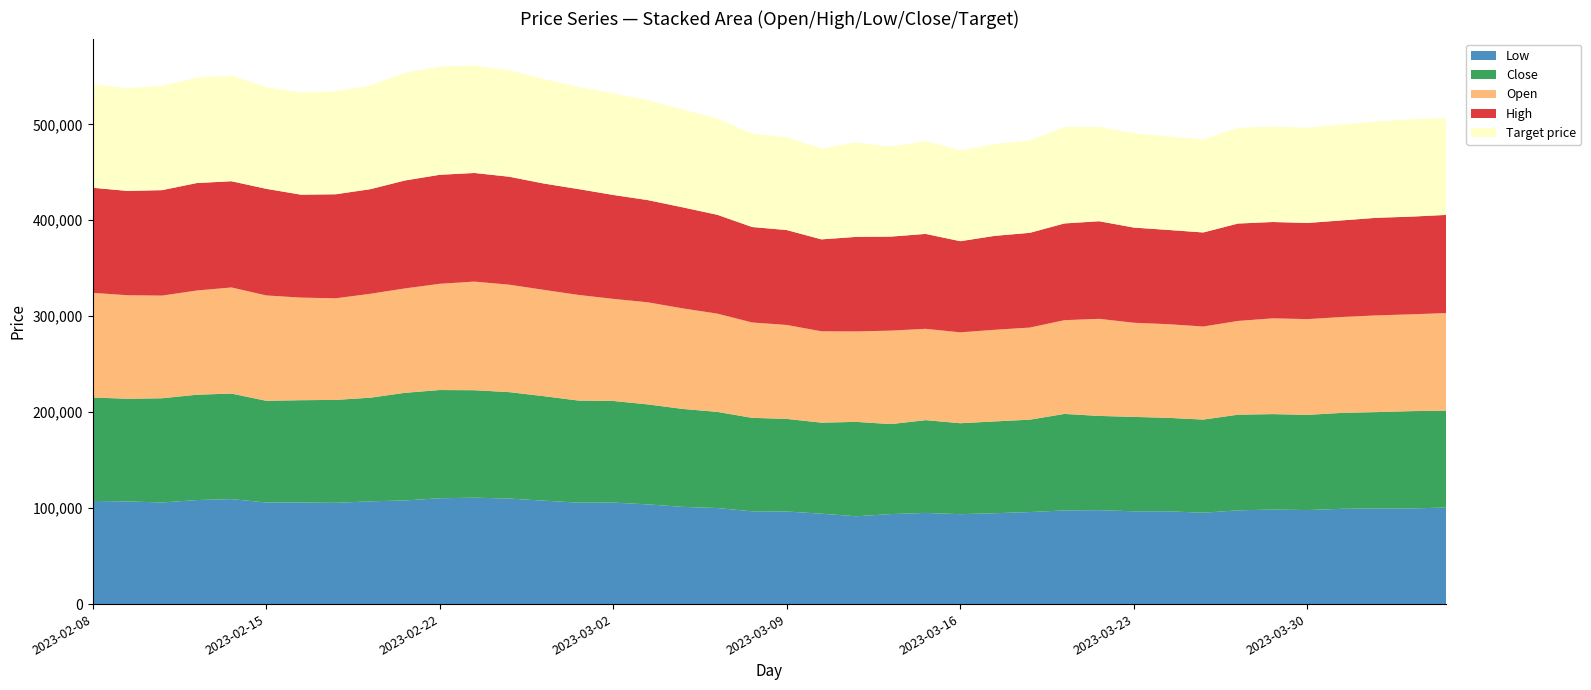

Reading left to right, transcribe all the data shown in this chart.

Low: 2023-02-08=107500	2023-02-09=107000	2023-02-10=105900	2023-02-13=108400	2023-02-14=109400	2023-02-15=105900	2023-02-16=105900	2023-02-17=105500	2023-02-20=107100	2023-02-21=108000	2023-02-22=110300	2023-02-23=110900	2023-02-24=110000	2023-02-27=107800	2023-02-28=105700	2023-03-02=105800	2023-03-03=103900	2023-03-06=101300	2023-03-07=100100	2023-03-08=96700	2023-03-09=96500	2023-03-10=94200	2023-03-13=91500	2023-03-14=93800	2023-03-15=95000	2023-03-16=93700	2023-03-17=94700	2023-03-20=95900	2023-03-21=97600	2023-03-22=97900	2023-03-23=96700	2023-03-24=96700	2023-03-27=95200	2023-03-28=97700	2023-03-29=98500	2023-03-30=98000	2023-03-31=99300	2023-04-03=99700	2023-04-04=99700	2023-04-05=100600
Close: 2023-02-08=107800	2023-02-09=107000	2023-02-10=108600	2023-02-13=109800	2023-02-14=110000	2023-02-15=106000	2023-02-16=106600	2023-02-17=107300	2023-02-20=108000	2023-02-21=112200	2023-02-22=112800	2023-02-23=112000	2023-02-24=110900	2023-02-27=108900	2023-02-28=106400	2023-03-02=105900	2023-03-03=104200	2023-03-06=102100	2023-03-07=100200	2023-03-08=97400	2023-03-09=96500	2023-03-10=94900	2023-03-13=98400	2023-03-14=93800	2023-03-15=96700	2023-03-16=94800	2023-03-17=95700	2023-03-20=96300	2023-03-21=100600	2023-03-22=98200	2023-03-23=98400	2023-03-24=97400	2023-03-27=97100	2023-03-28=99700	2023-03-29=99500	2023-03-30=99200	2023-03-31=100000	2023-04-03=100400	2023-04-04=101400	2023-04-05=101000
Open: 2023-02-08=109100	2023-02-09=107900	2023-02-10=107000	2023-02-13=108600	2023-02-14=110600	2023-02-15=109800	2023-02-16=106900	2023-02-17=105900	2023-02-20=108300	2023-02-21=108800	2023-02-22=110700	2023-02-23=113200	2023-02-24=112000	2023-02-27=110800	2023-02-28=110100	2023-03-02=106400	2023-03-03=106400	2023-03-06=104800	2023-03-07=102400	2023-03-08=99400	2023-03-09=97900	2023-03-10=95200	2023-03-13=94300	2023-03-14=97400	2023-03-15=95200	2023-03-16=94700	2023-03-17=95500	2023-03-20=96000	2023-03-21=97700	2023-03-22=101200	2023-03-23=98100	2023-03-24=97600	2023-03-27=97000	2023-03-28=97700	2023-03-29=99800	2023-03-30=99800	2023-03-31=99900	2023-04-03=100800	2023-04-04=100900	2023-04-05=101700
High: 2023-02-08=109500	2023-02-09=108700	2023-02-10=109900	2023-02-13=112000	2023-02-14=110700	2023-02-15=111100	2023-02-16=107300	2023-02-17=108400	2023-02-20=109000	2023-02-21=112500	2023-02-22=113600	2023-02-23=113200	2023-02-24=112500	2023-02-27=110800	2023-02-28=110300	2023-03-02=108300	2023-03-03=106500	2023-03-06=105300	2023-03-07=103000	2023-03-08=99500	2023-03-09=98900	2023-03-10=95800	2023-03-13=98500	2023-03-14=98000	2023-03-15=98900	2023-03-16=95000	2023-03-17=97900	2023-03-20=98700	2023-03-21=100800	2023-03-22=101700	2023-03-23=99200	2023-03-24=98200	2023-03-27=98000	2023-03-28=101500	2023-03-29=100400	2023-03-30=100200	2023-03-31=100700	2023-04-03=101700	2023-04-04=101800	2023-04-05=102300
Target price: 2023-02-08=107800	2023-02-09=107000	2023-02-10=108600	2023-02-13=109800	2023-02-14=110000	2023-02-15=106000	2023-02-16=106600	2023-02-17=107300	2023-02-20=108000	2023-02-21=112200	2023-02-22=112800	2023-02-23=112000	2023-02-24=110900	2023-02-27=108900	2023-02-28=106400	2023-03-02=105900	2023-03-03=104200	2023-03-06=102100	2023-03-07=100200	2023-03-08=97400	2023-03-09=96500	2023-03-10=94900	2023-03-13=98400	2023-03-14=93800	2023-03-15=96700	2023-03-16=94800	2023-03-17=95700	2023-03-20=96300	2023-03-21=100600	2023-03-22=98200	2023-03-23=98400	2023-03-24=97400	2023-03-27=97100	2023-03-28=99700	2023-03-29=99500	2023-03-30=99200	2023-03-31=100000	2023-04-03=100400	2023-04-04=101400	2023-04-05=101000